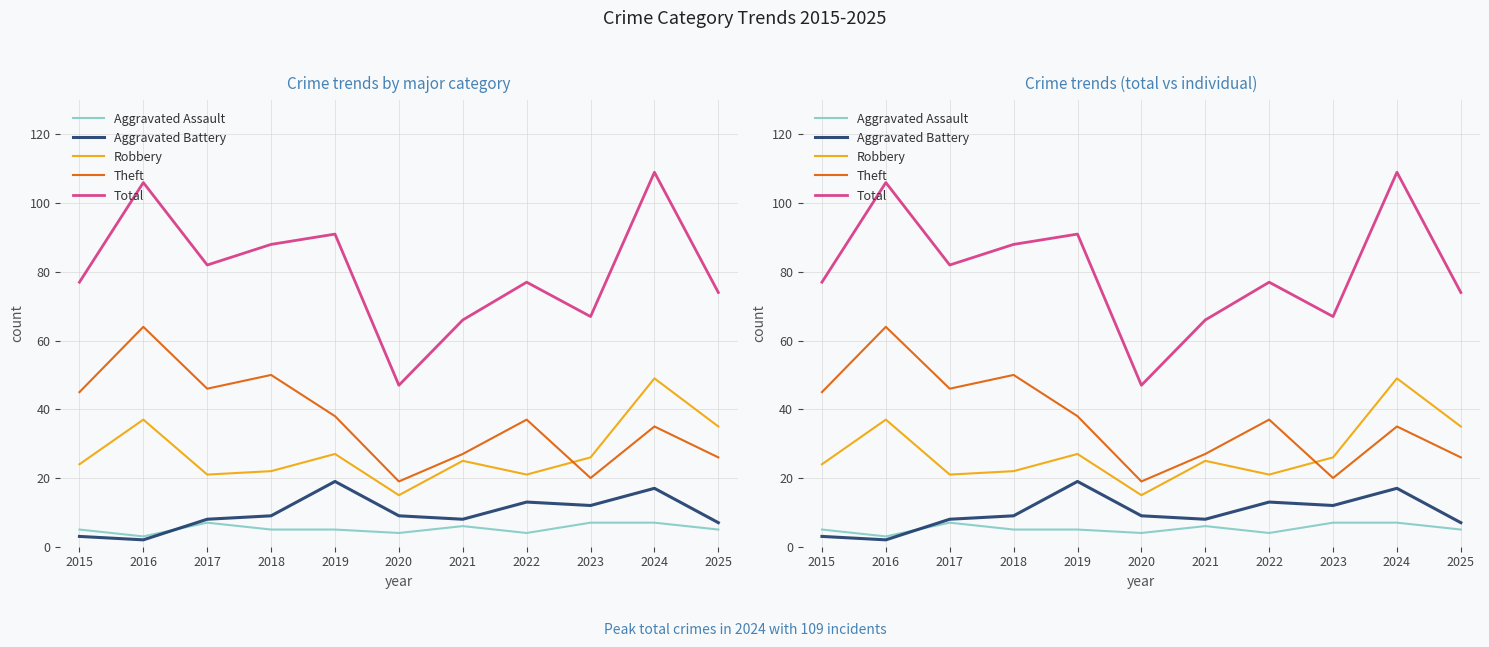

In Theft, how many points are higher than both neighbors (excluding endpoints)?

4